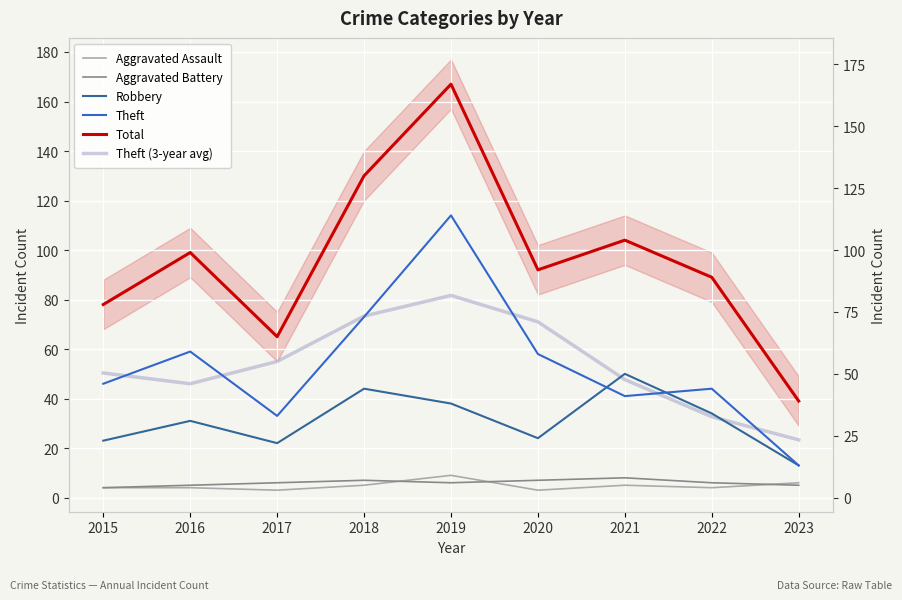

Between 2018 and 2022, which series saw the biggest shift?

Total